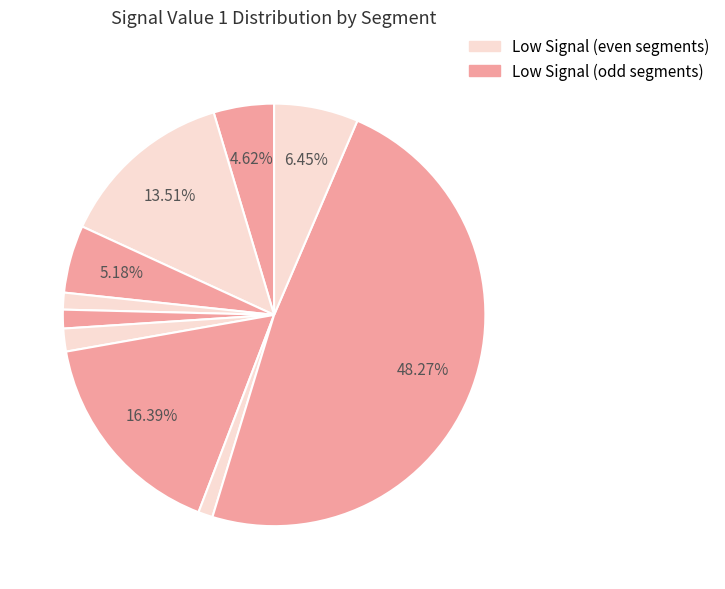

How many slices are in this pie chart?

10